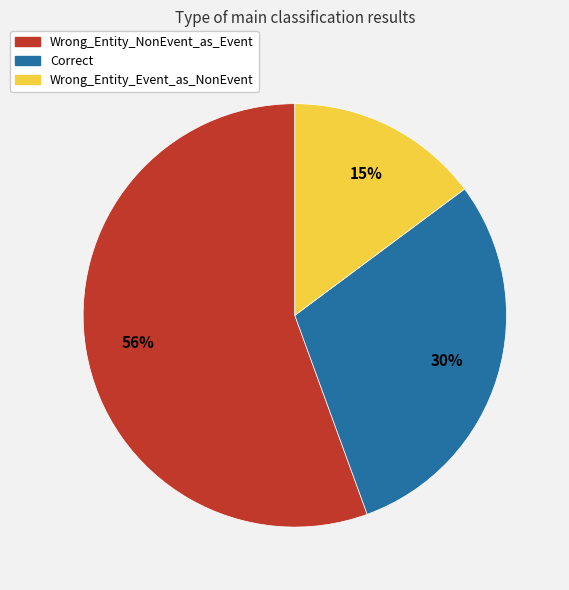

To the nearest percent, what percentage of the pie is Wrong_Entity_Event_as_NonEvent?

15%